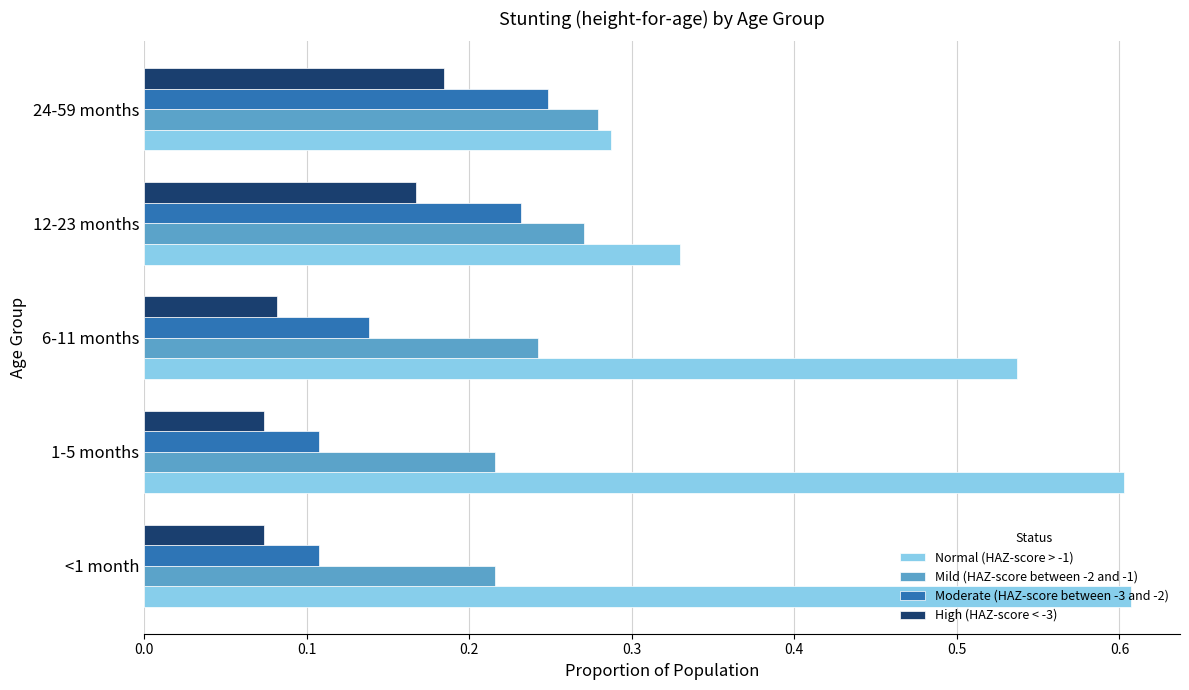

Which series has the widest spread of values?

Normal (HAZ-score > -1)